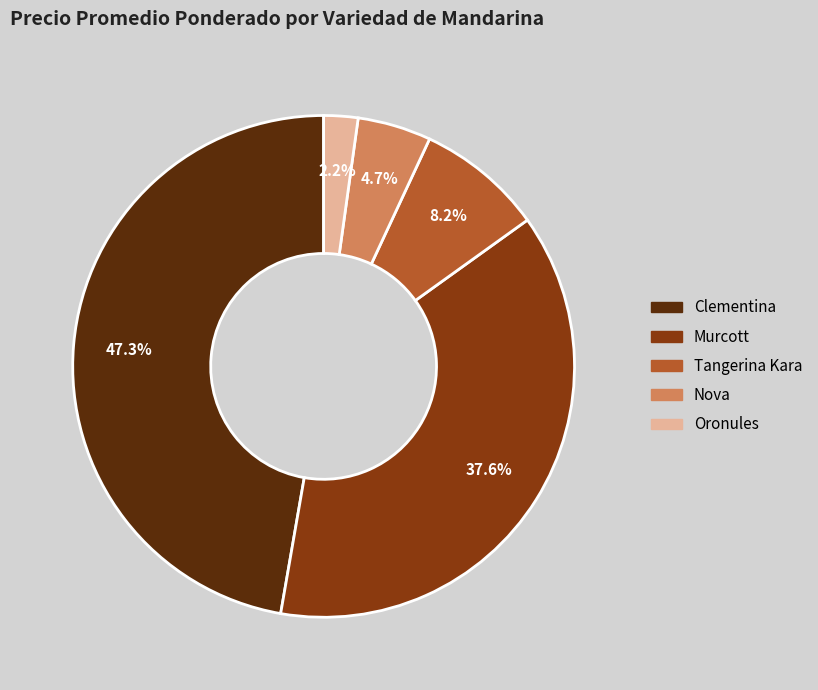

Does Tangerina Kara represent more than half of the total?

No